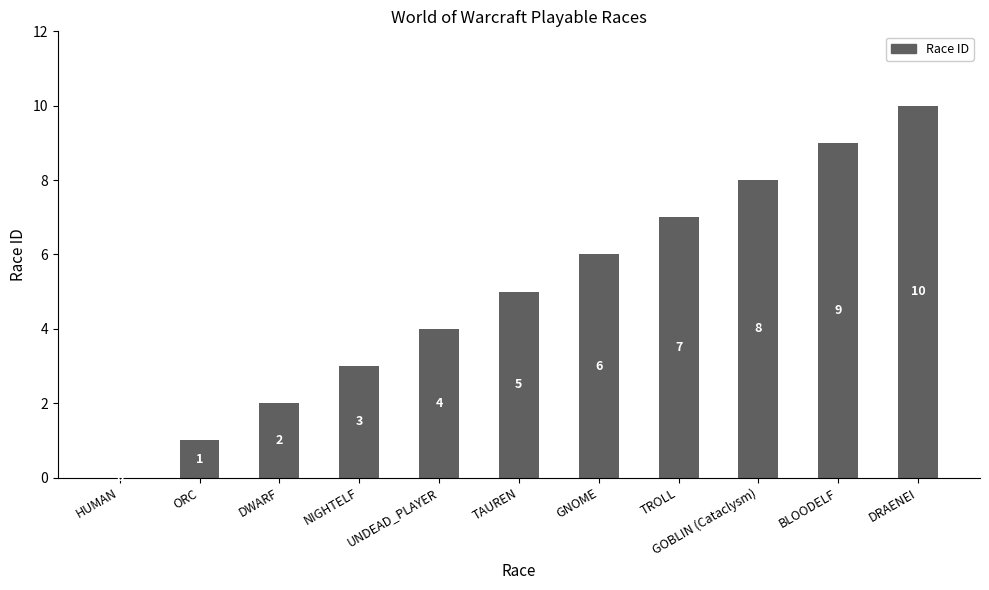

Reading left to right, extract all data points from this chart.

0	1	2	3	4	5	6	7	8	9	10